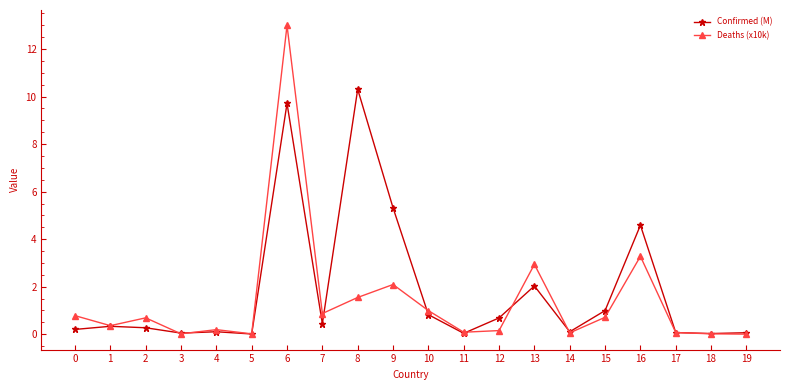

At which category is the sum across all series the highest?

6